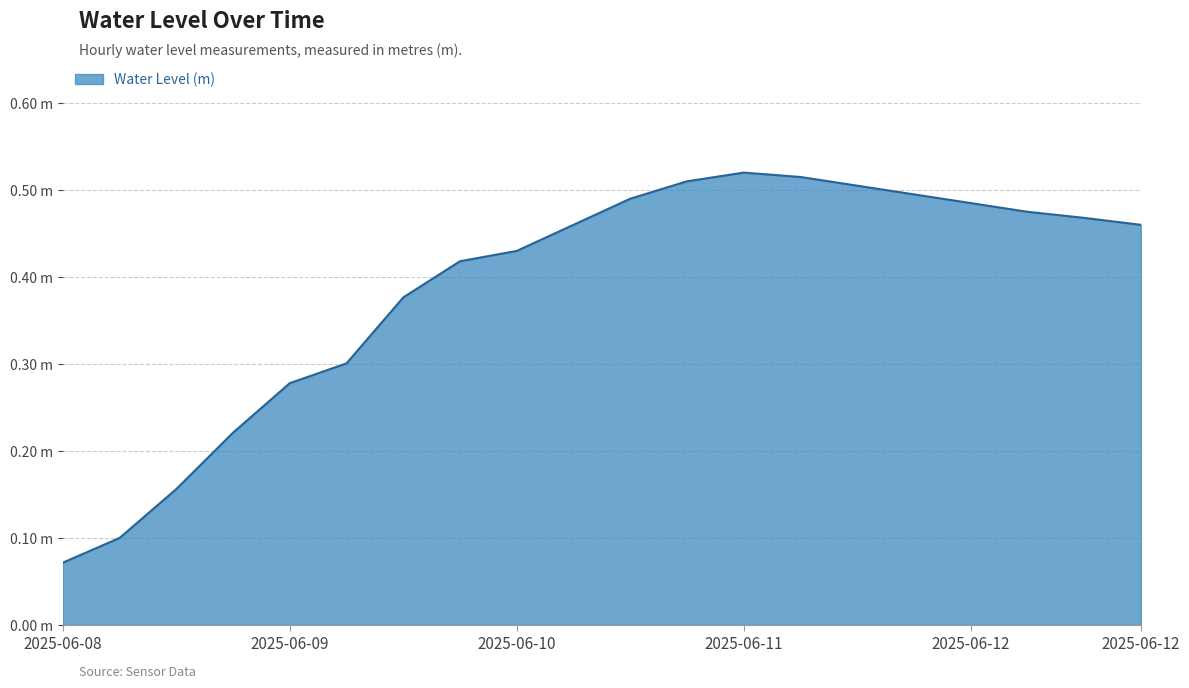

Reading left to right, transcribe all the data shown in this chart.

0.1	0.1	0.2	0.2	0.3	0.3	0.4	0.4	0.4	0.5	0.5	0.5	0.5	0.5	0.5	0.5	0.5	0.5	0.5	0.5